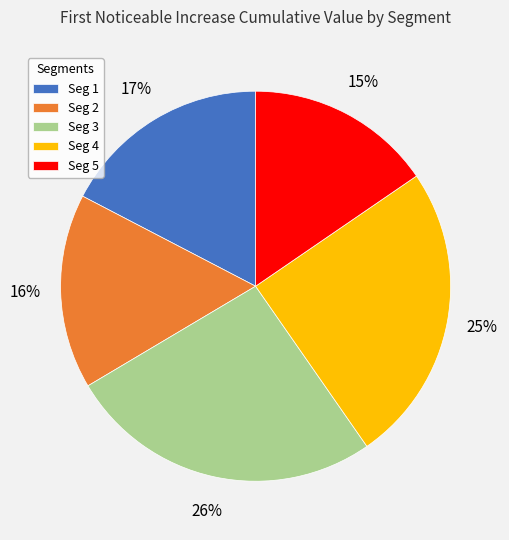

What is the largest slice in the pie chart?

Seg 3